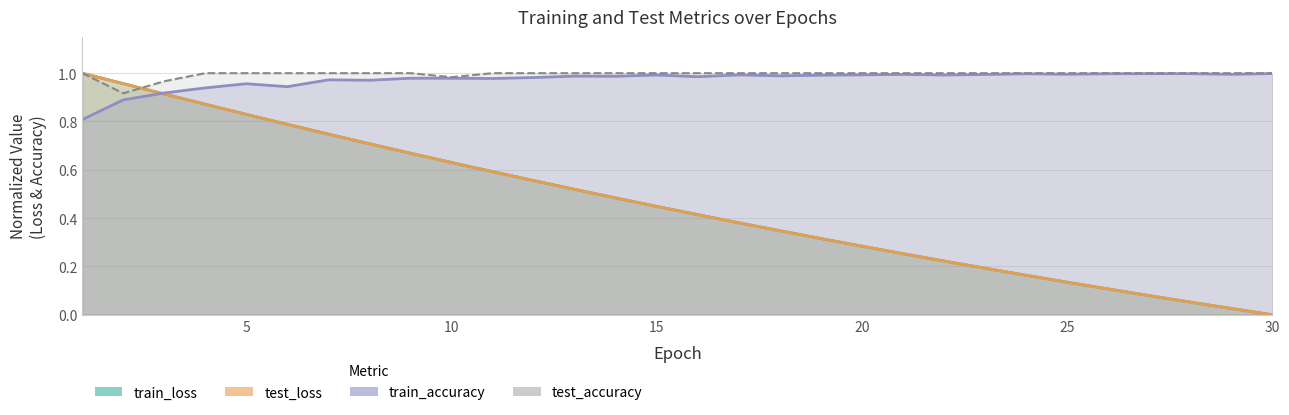

True or false: train_loss and test_loss intersect in this chart.

False